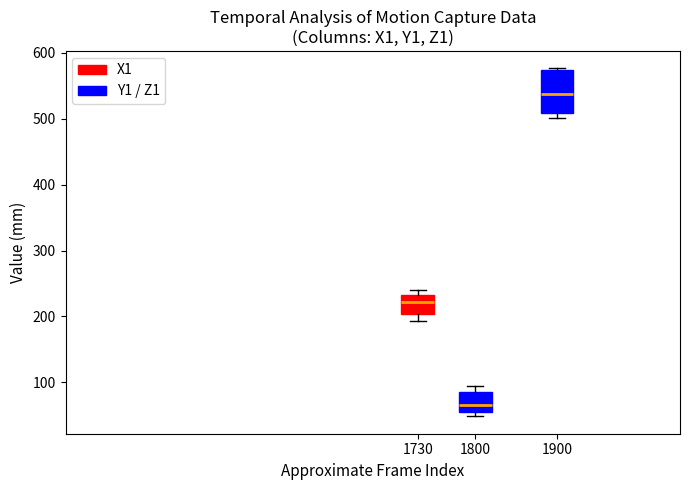

Where does the median line of the box at x = 1800 sit on the y-axis? The values are not printed on the chart, so give them approximately, as read against the axis.

70